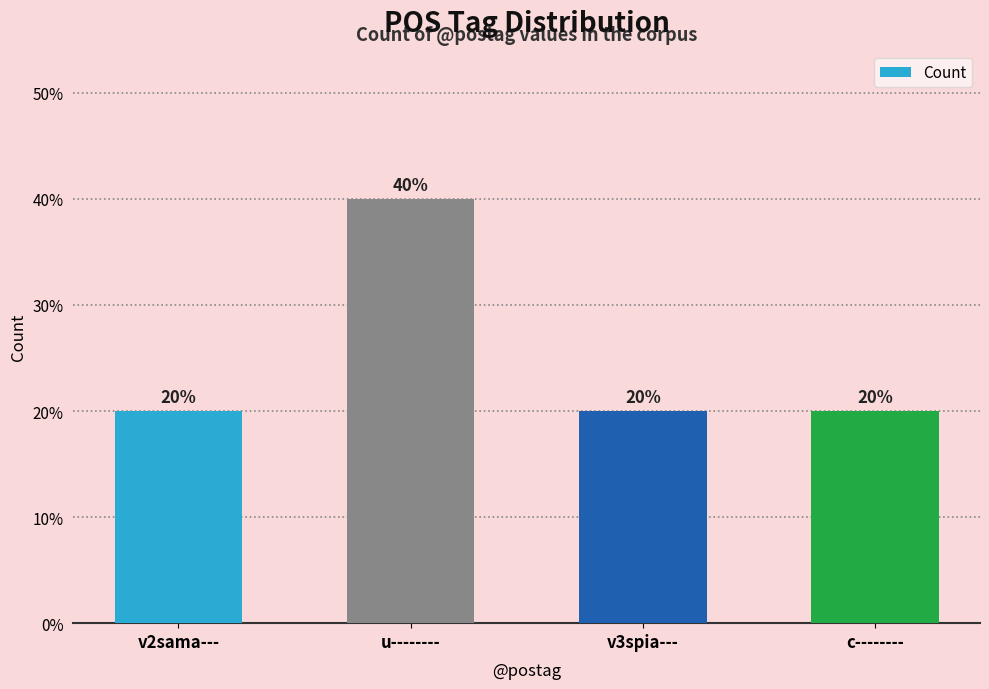

Are the bars horizontal?

No